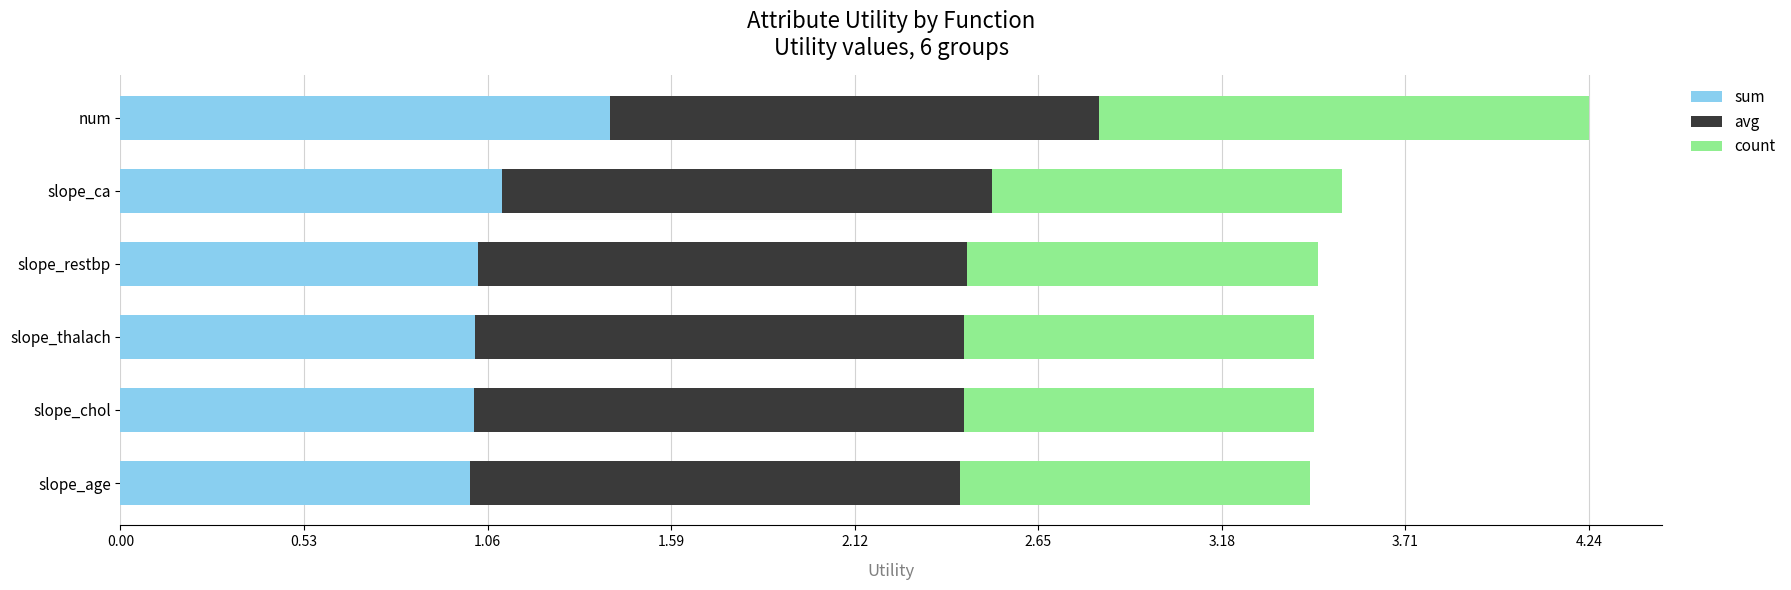

How many distinct data groups are displayed?

3